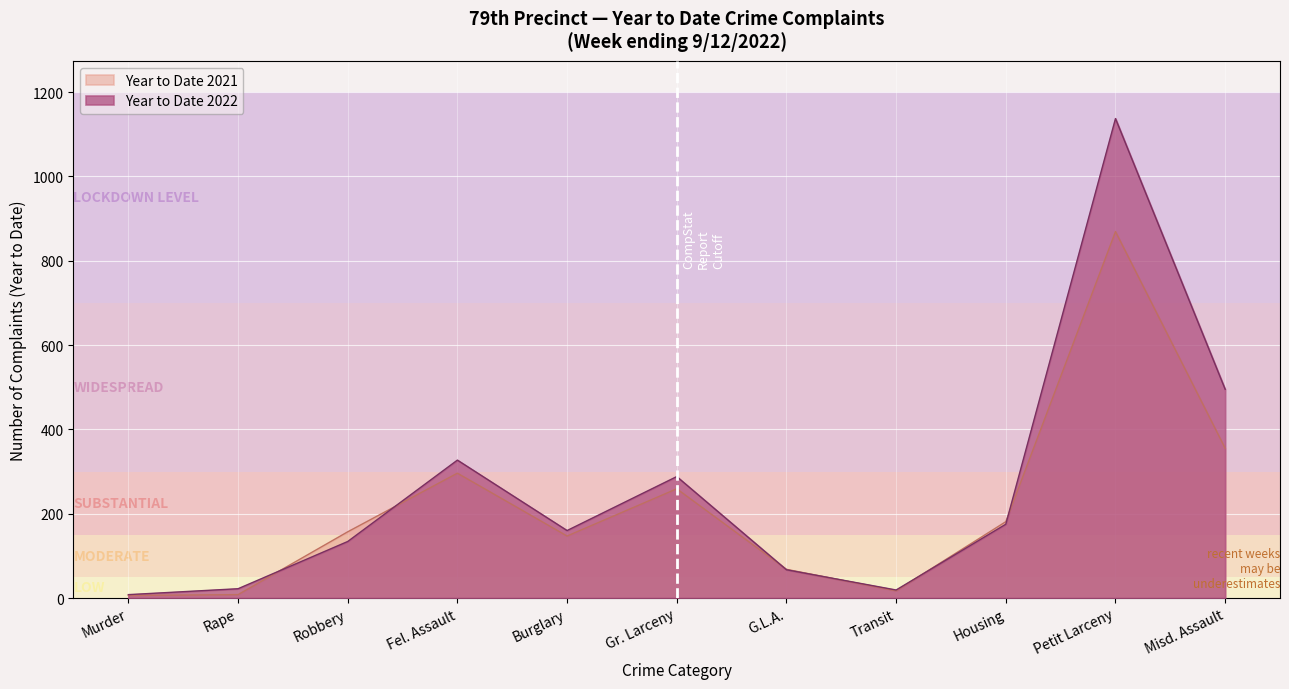

What is the spread (max minus min) of values at G.L.A.?

1